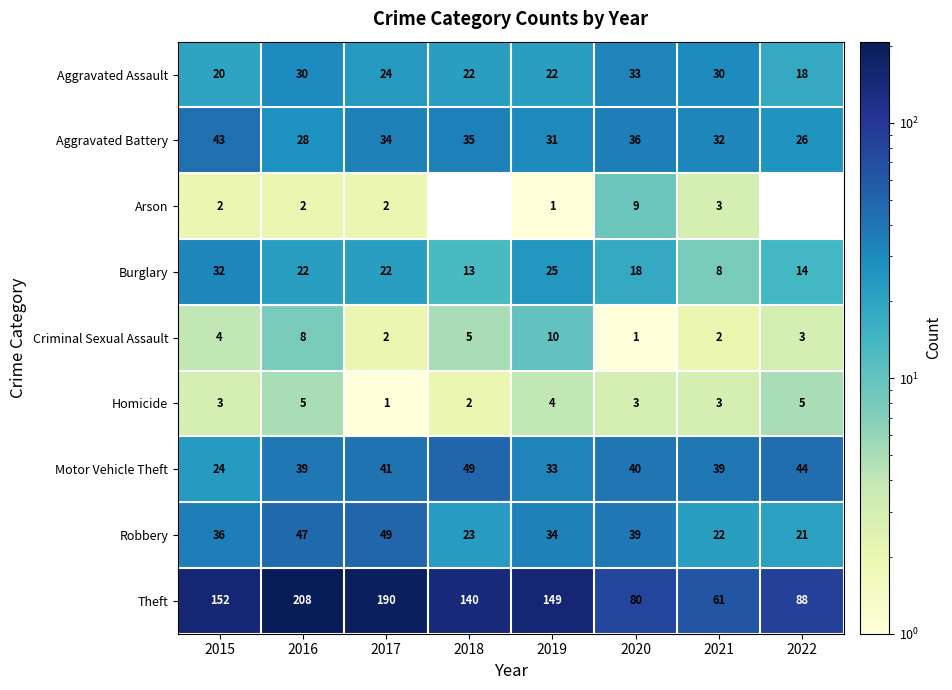

Is the value of Robbery at 2021 greater than the value of Arson at 2015?

Yes